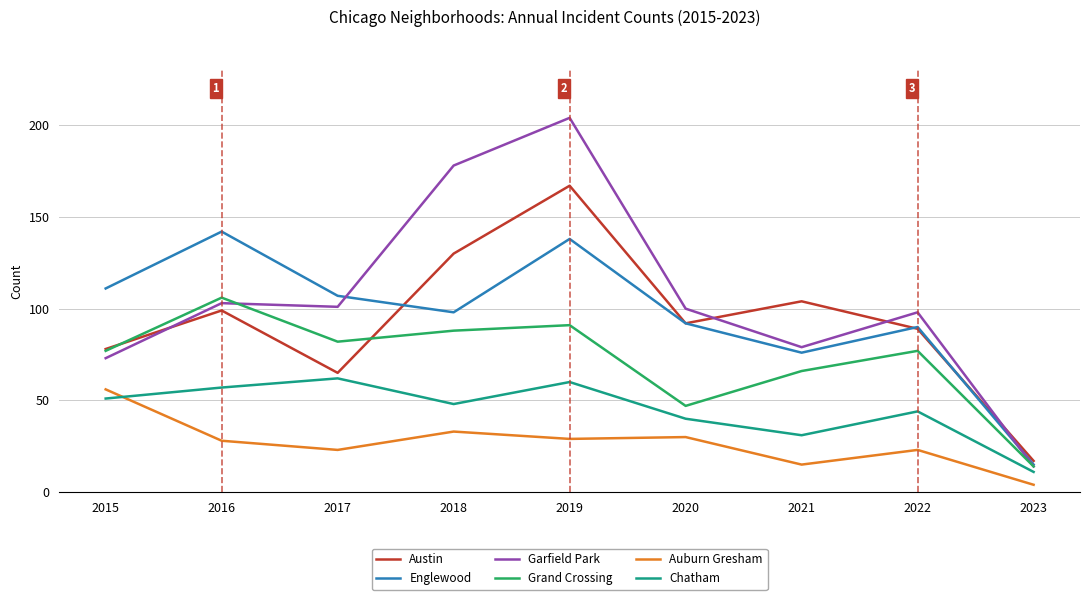

What is the difference between the maximum and minimum values in the Garfield Park series?

190